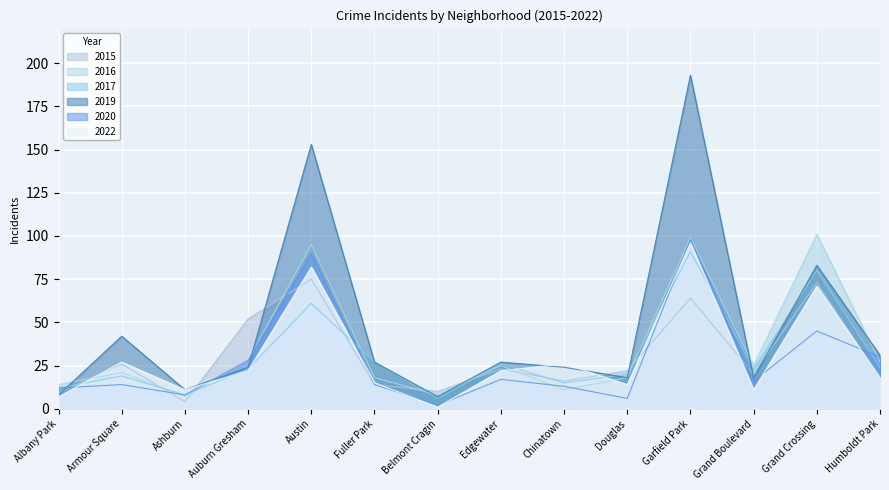

Where do 2020 and 2022 first cross each other?

Albany Park and Armour Square